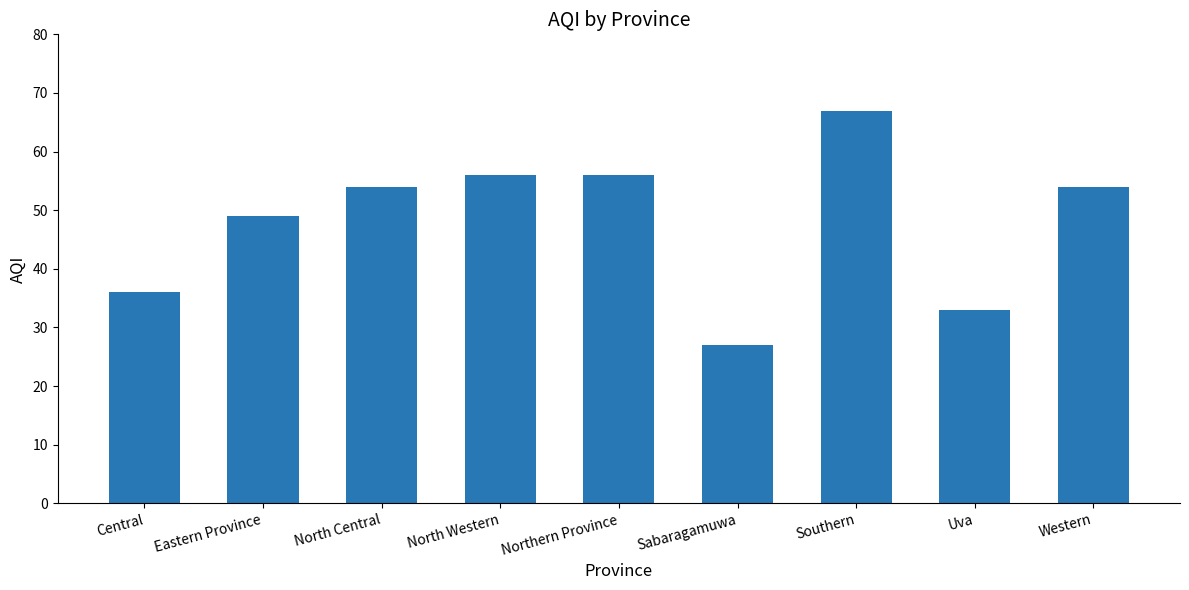

What value does the data have at Northern Province?

56